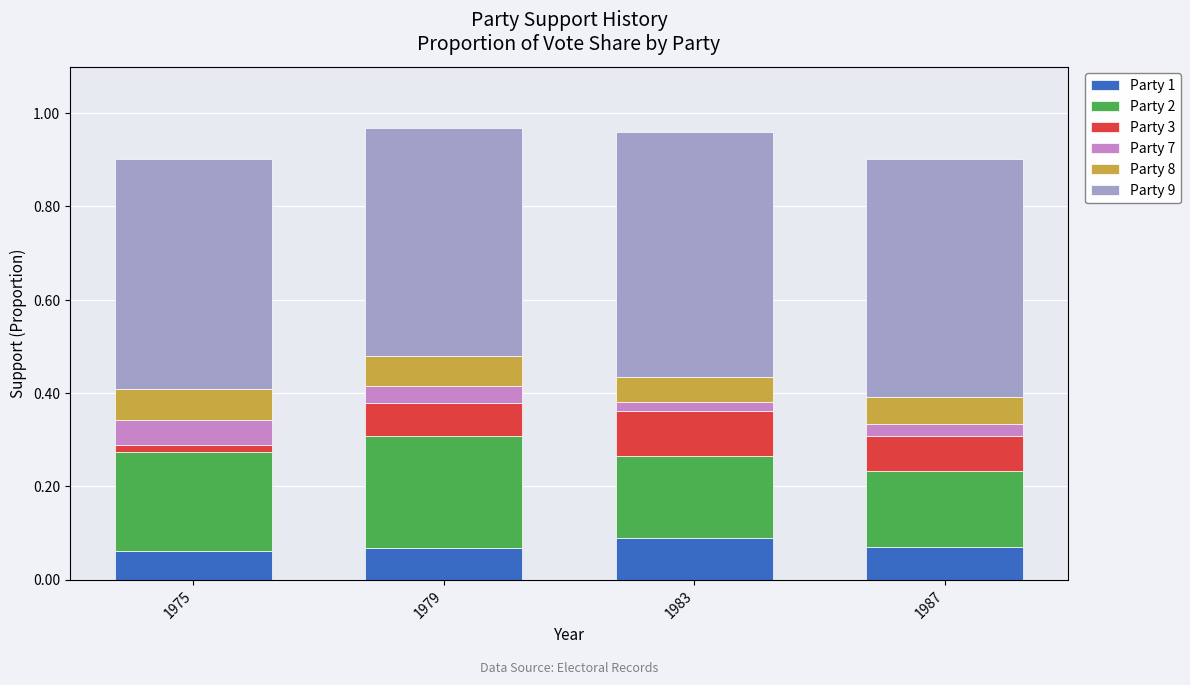

True or false: Party 1 has a value of 0.0 at 1975.

False